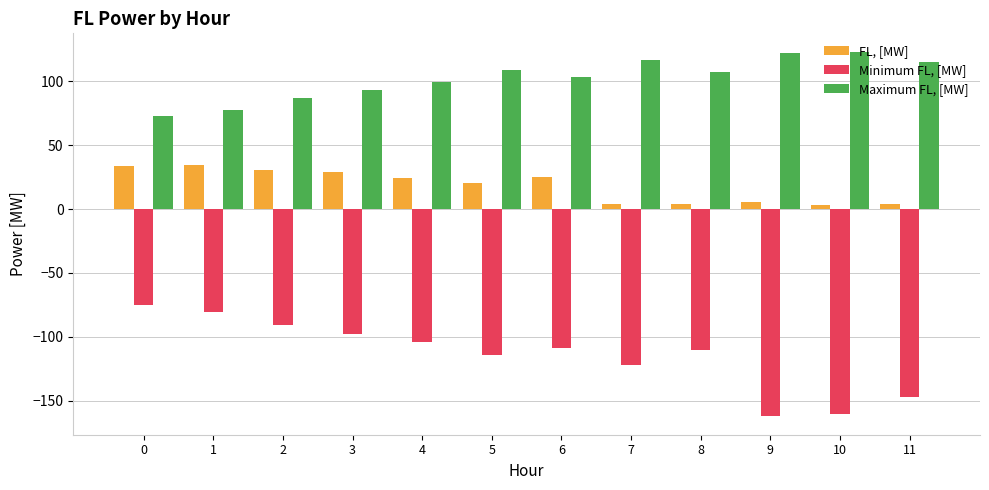

What is the total value across all series at 5?

15.2